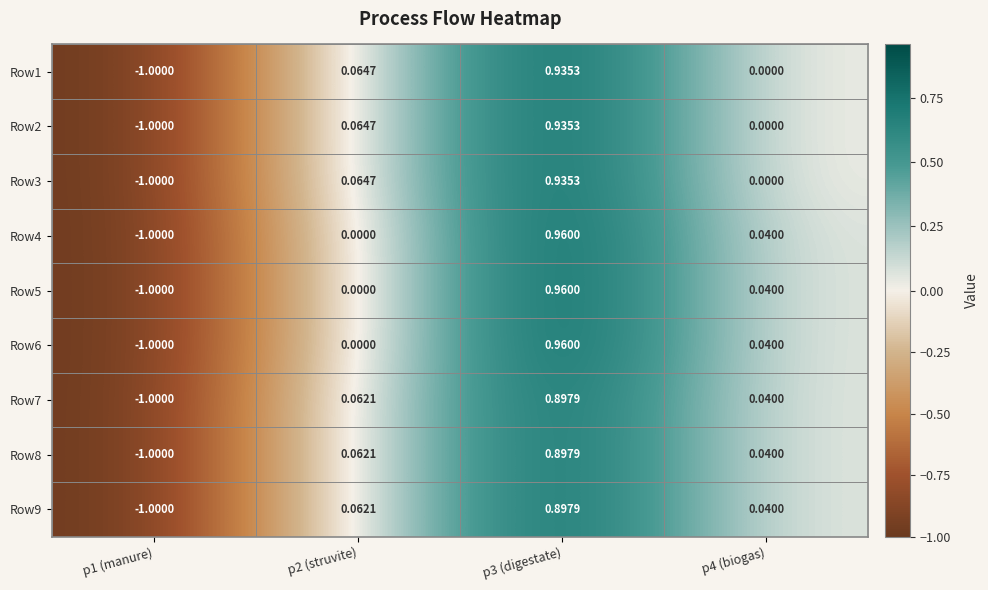

Is the value of Row7 at p3 (digestate) greater than the value of Row6 at p2 (struvite)?

Yes